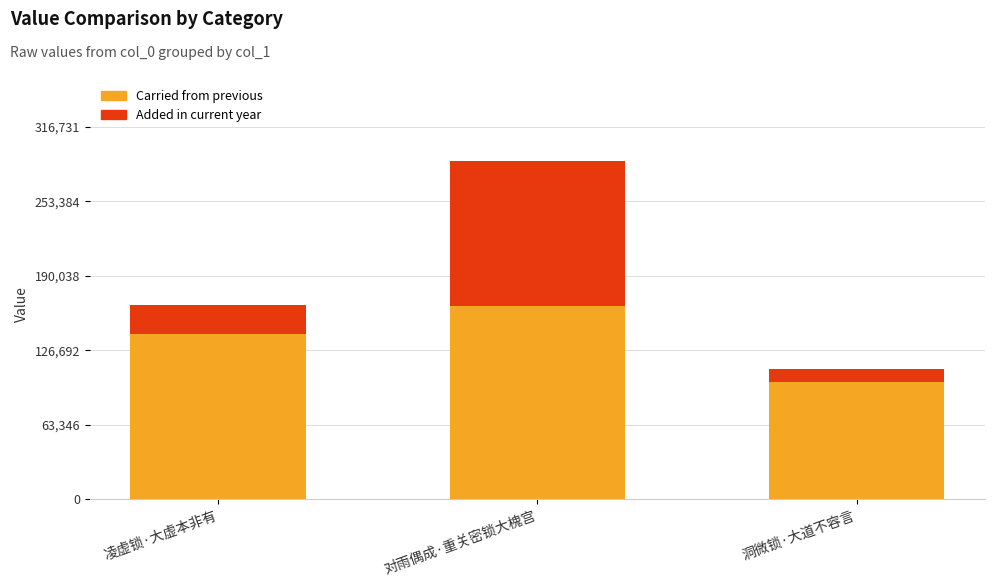

At which category is the sum across all series the highest?

对雨偶成·重关密锁大槐宫